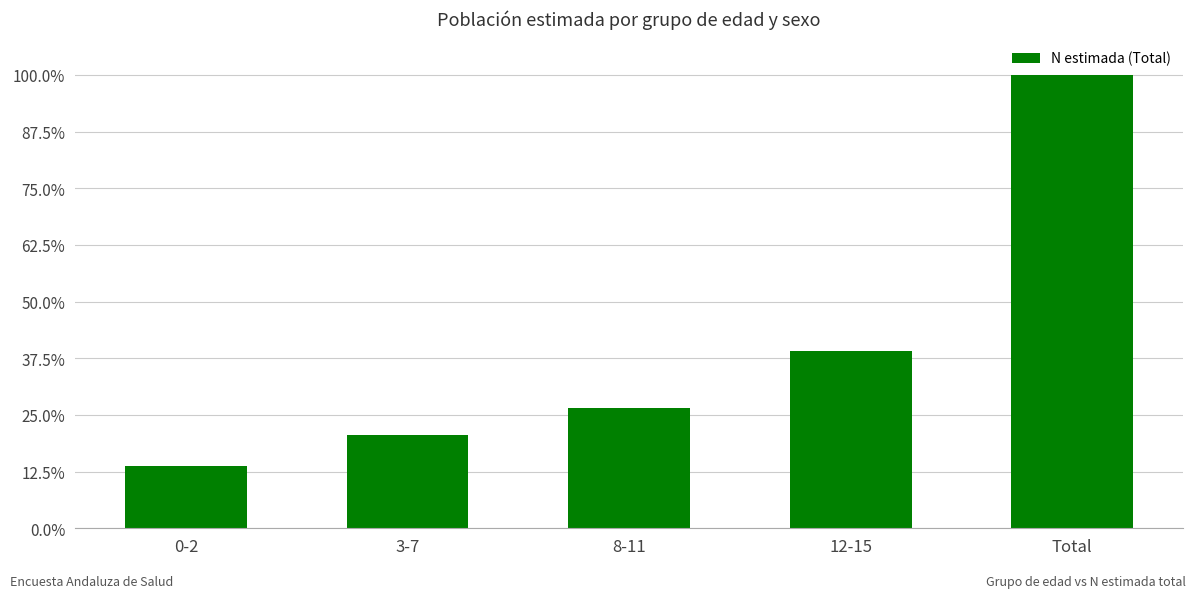

Which has a higher value, 0-2 or 8-11?

8-11